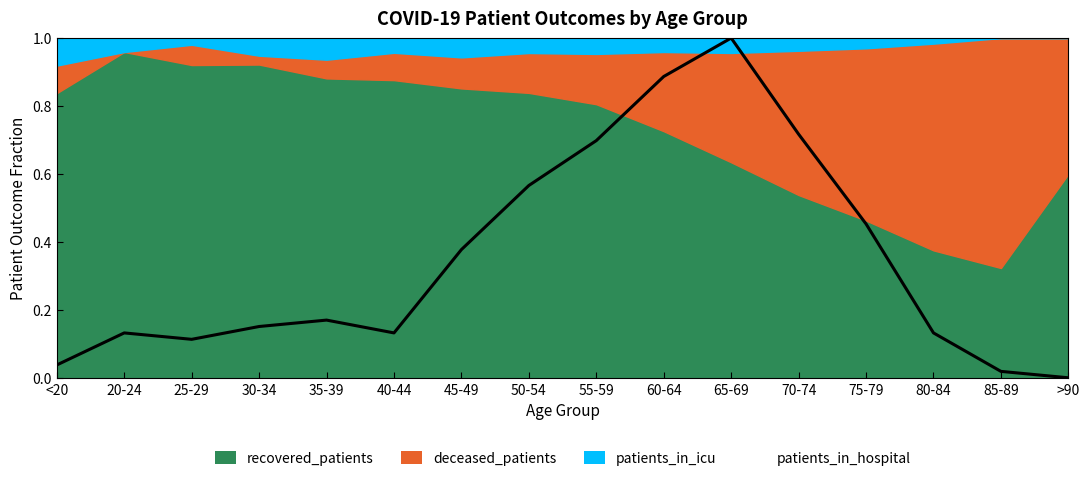

Which has a higher value, 75-79 or 45-49?

75-79